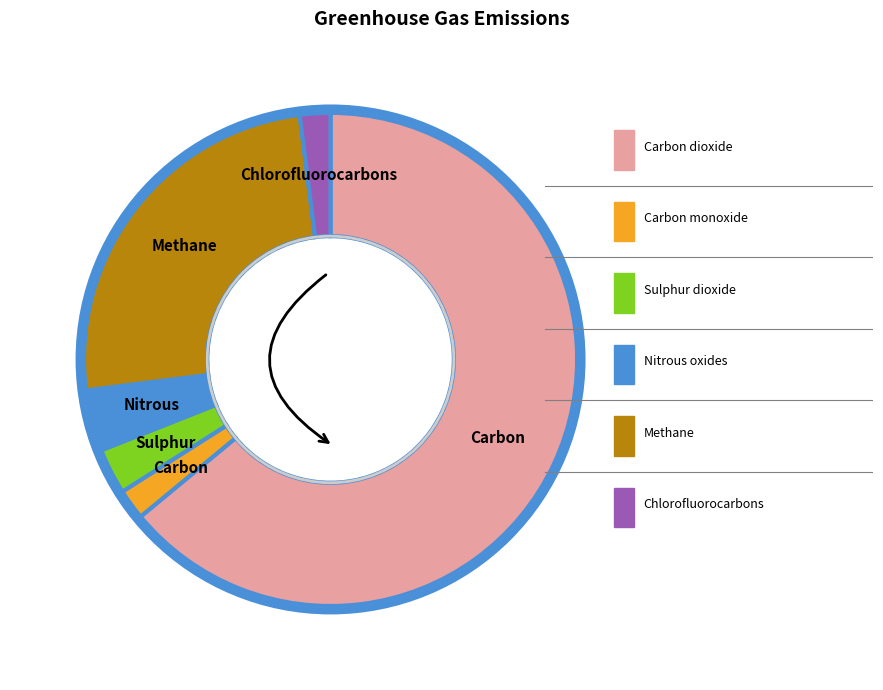

True or false: Methane accounts for 25% of the total.

True